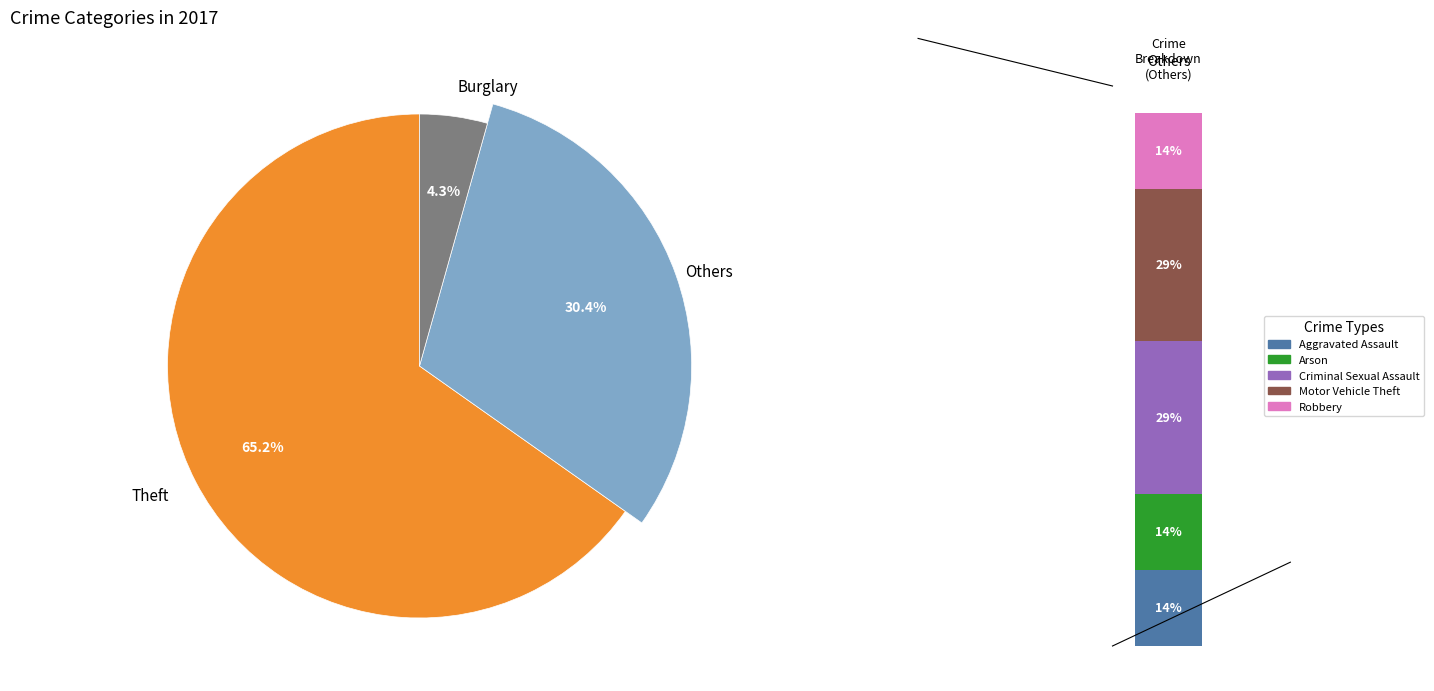

Does Theft account for over 50% of the chart?

Yes